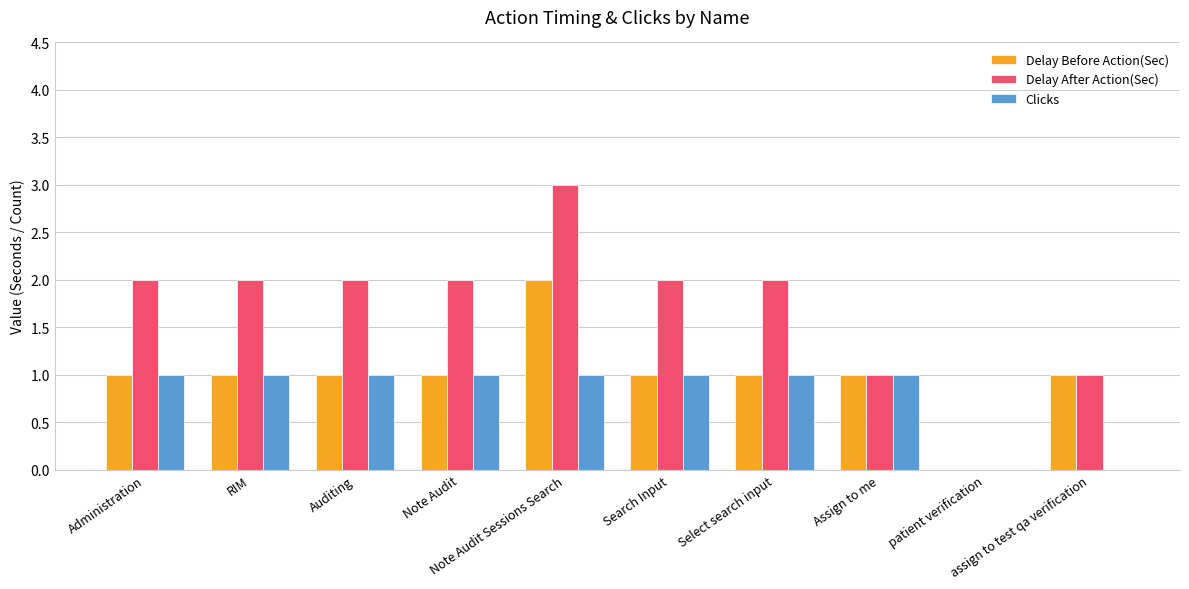

How many data points does each series have?

10